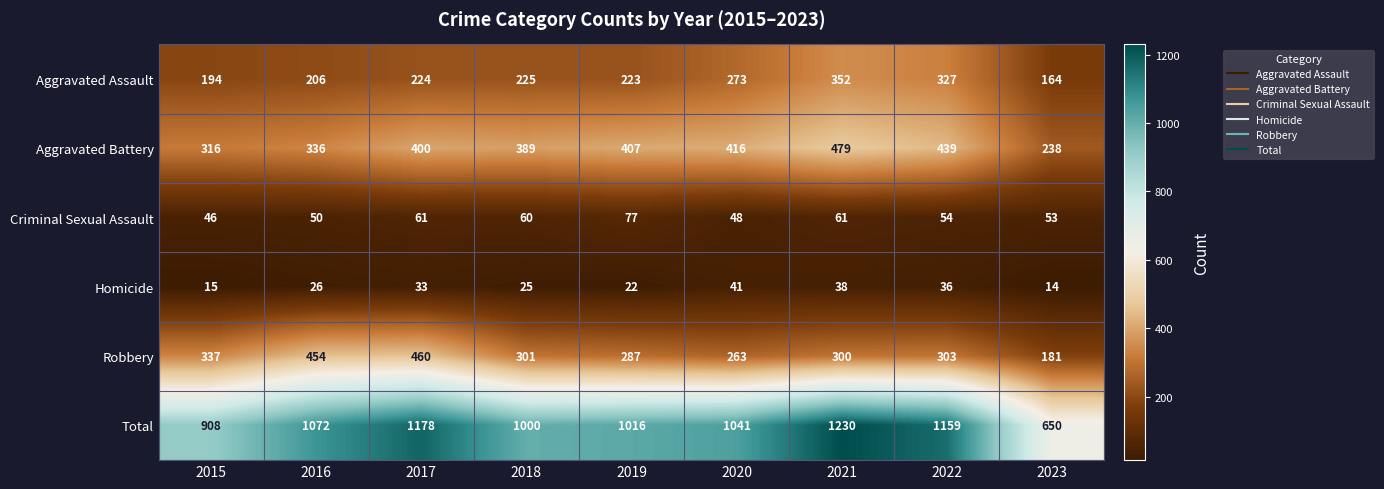

What is the difference between the second highest and minimum values in the Criminal Sexual Assault series?

15